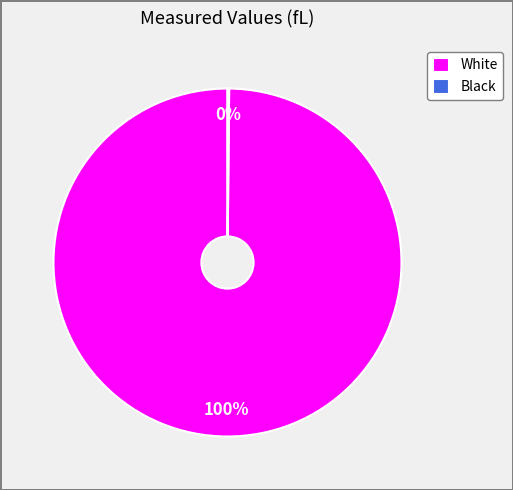

To the nearest percent, what percentage of the pie is White?

100%